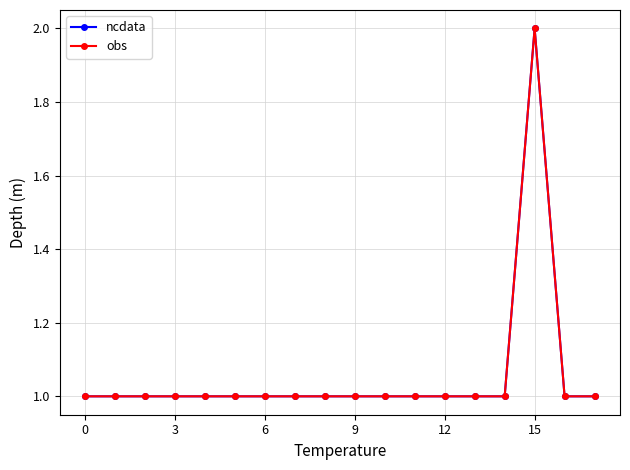

What is the minimum value for ncdata?

1